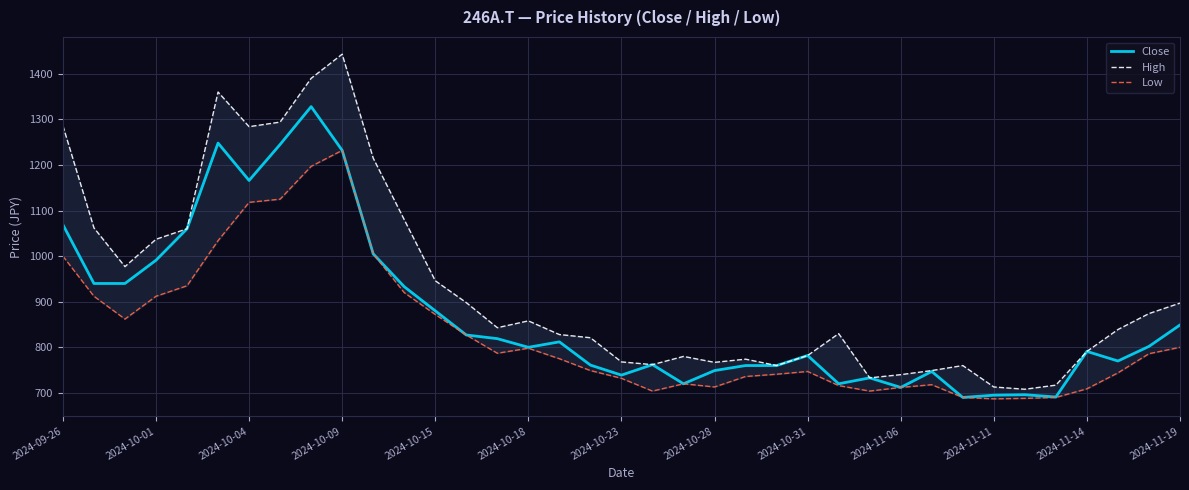

True or false: Close and High cross at least once.

False